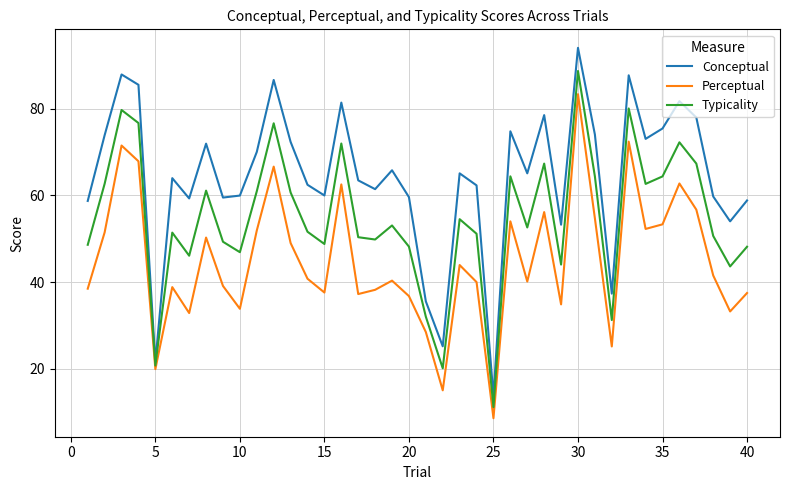

Which series has the largest range (max minus min)?

Conceptual